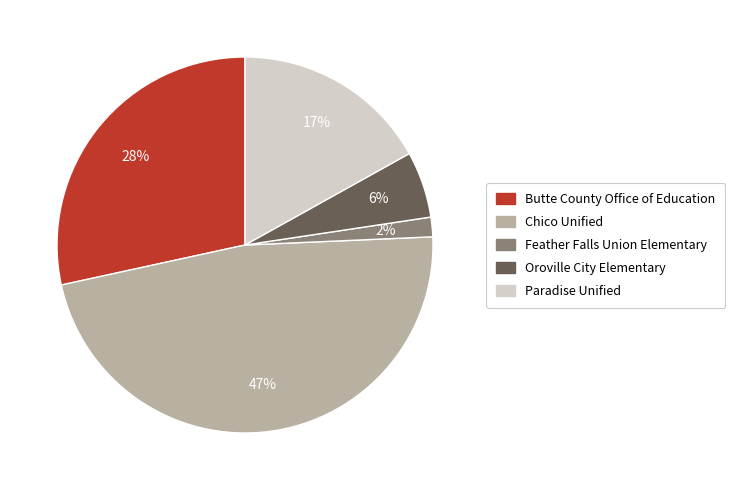

To the nearest percent, what portion does Oroville City Elementary represent?

6%